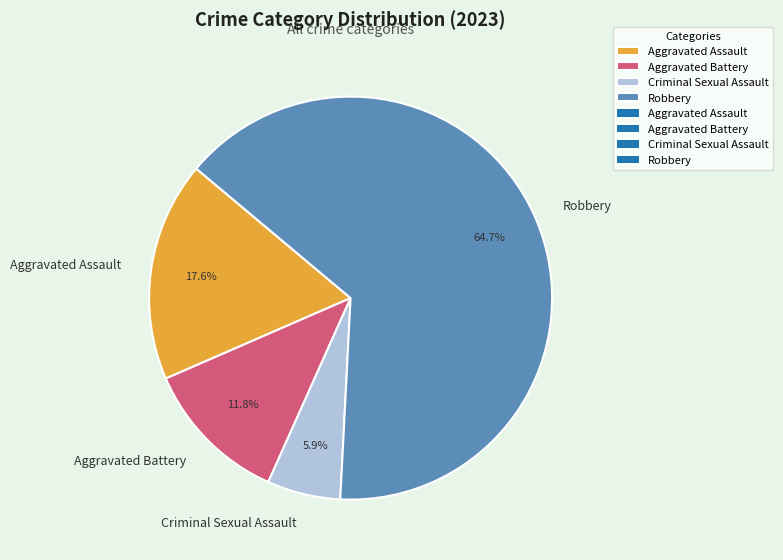

How many slices are in this pie chart?

4